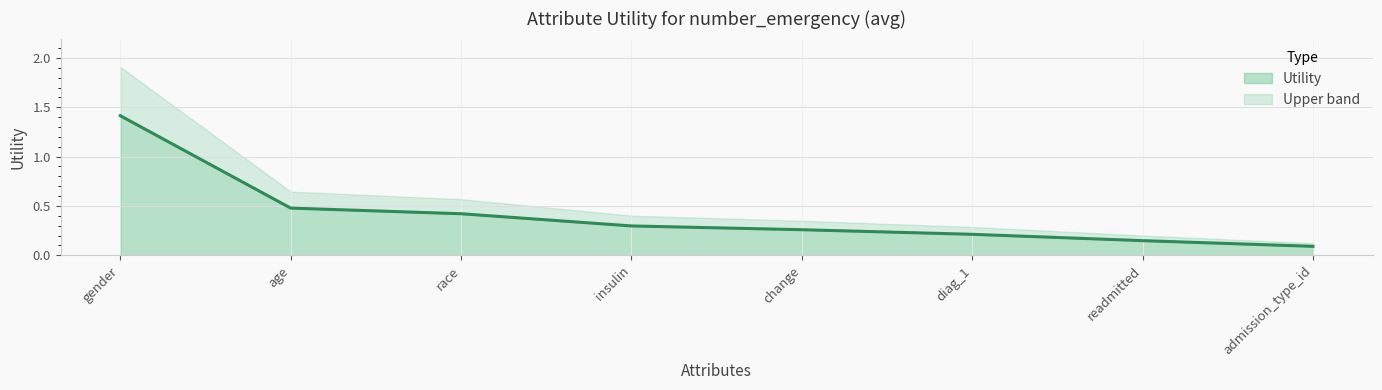

List the labels in order of value, smallest first.

admission_type_id, readmitted, diag_1, change, insulin, race, age, gender